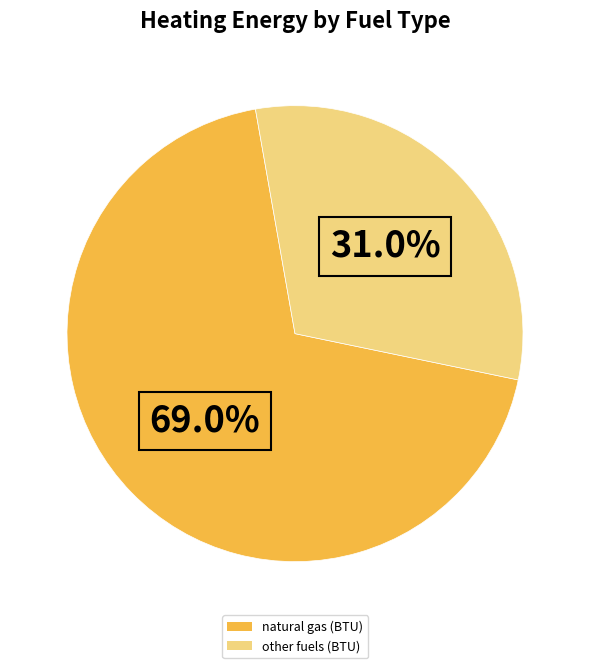

What is the total percentage of other fuels (BTU) and natural gas (BTU)?

100.0%